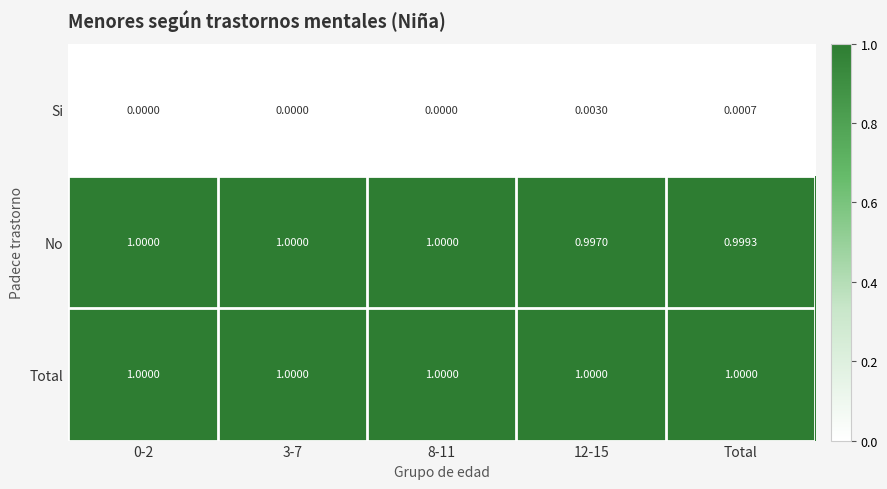

Which series has the largest total across all categories?

Total